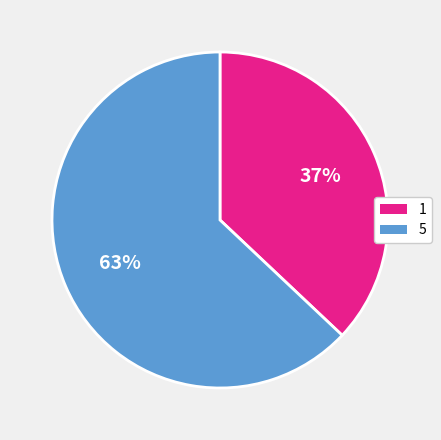

Approximately how many times larger is the value at 1 compared to 5?

0.6